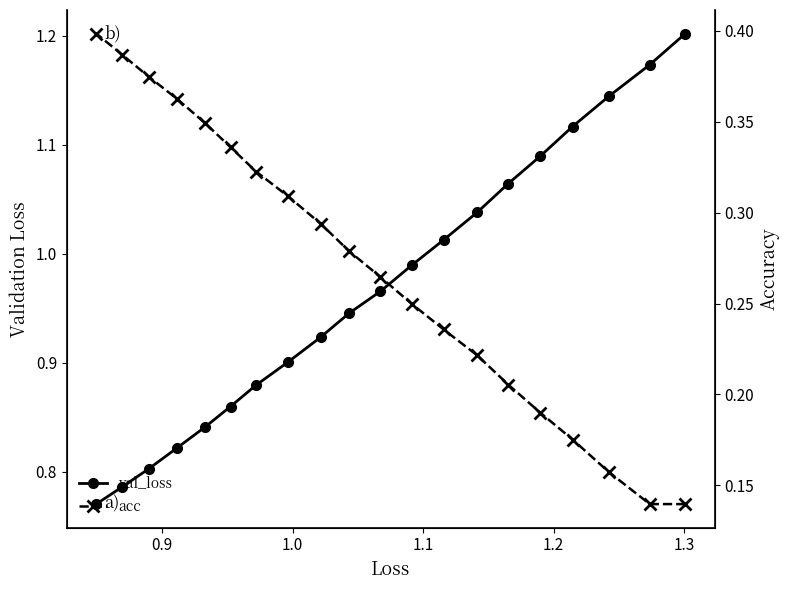

List the series in order of their peak value, lowest first.

acc, val_loss